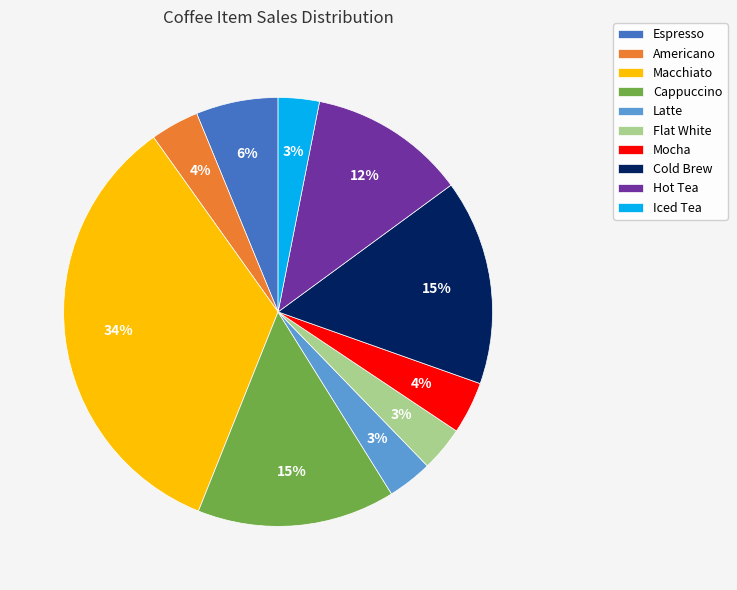

What is the largest slice in the pie chart?

Macchiato